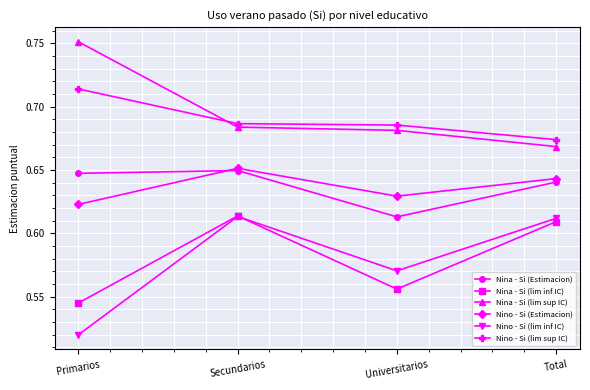

How many Nino - Si (Estimacion) values are between 0 and 1?

4